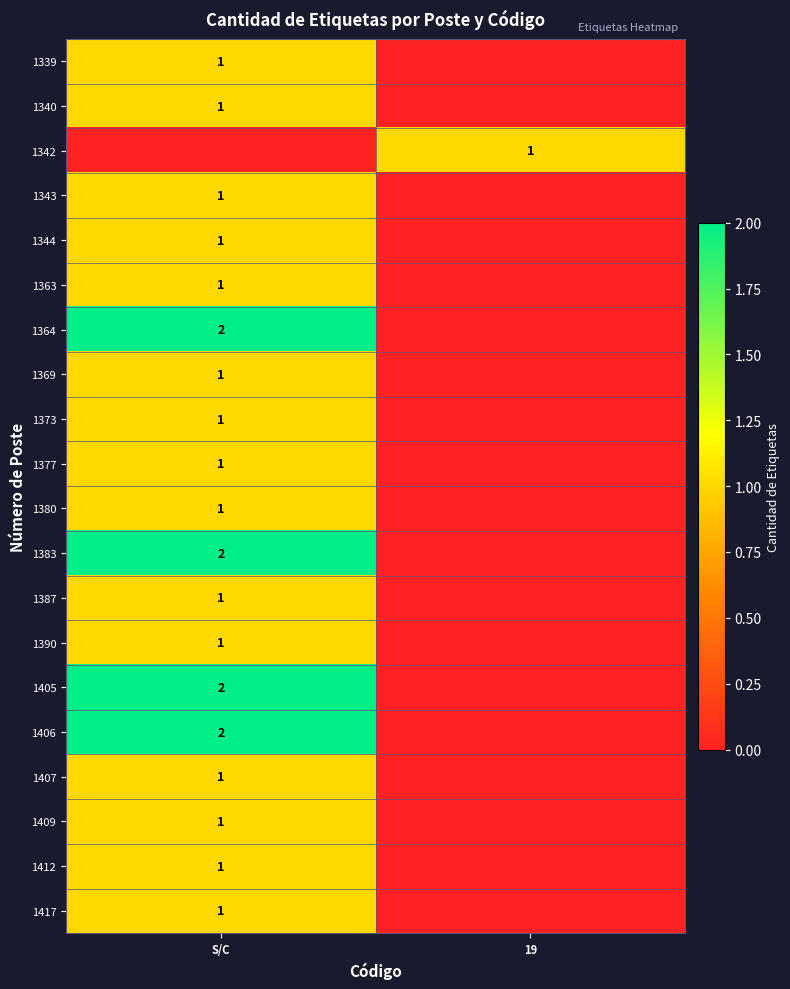

Between S/C and 19, which is larger?

S/C